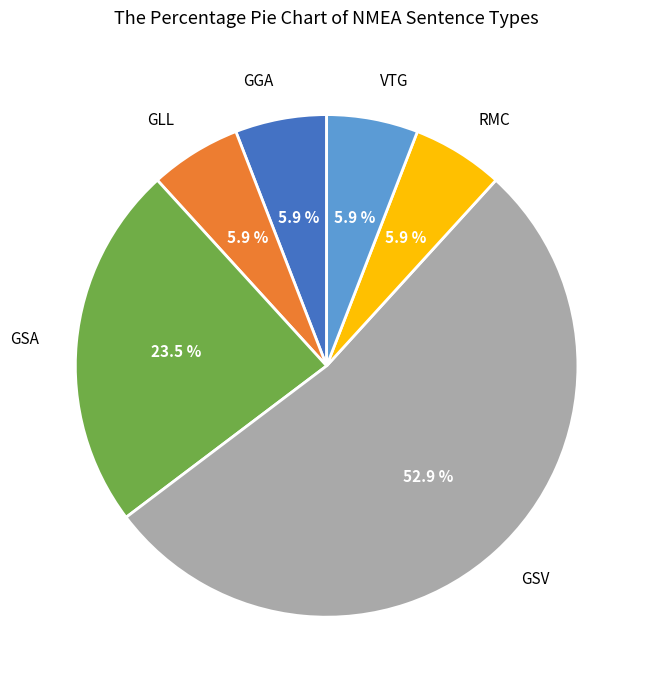

Does GGA represent more than half of the total?

No